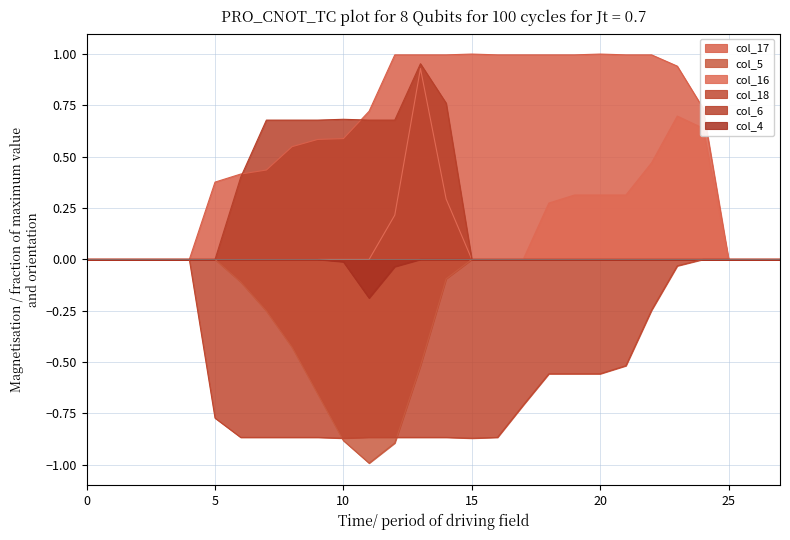

What are all the series names shown in the legend?

col_17, col_5, col_16, col_18, col_6, col_4